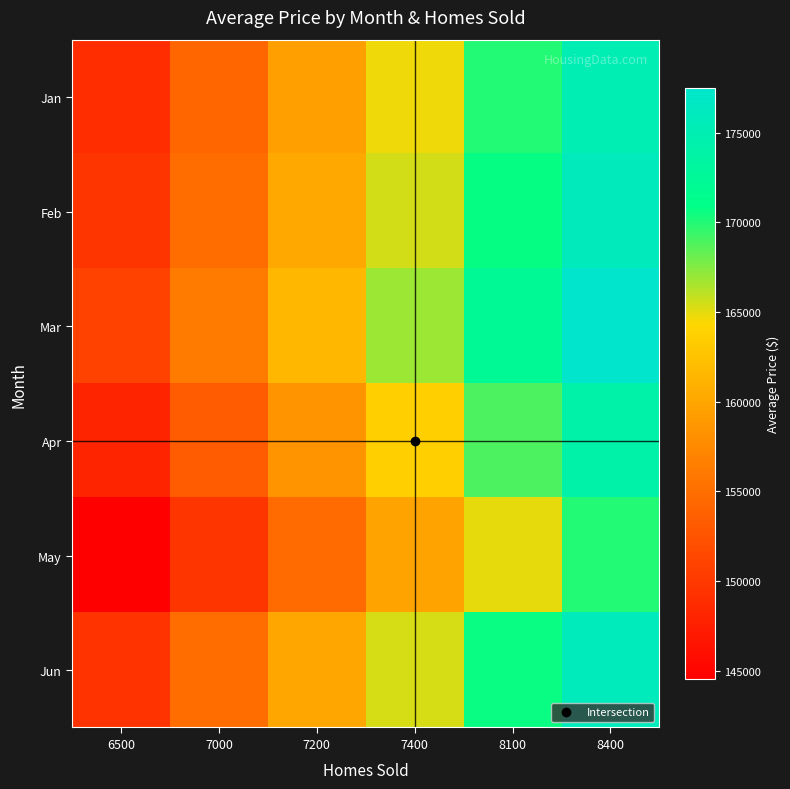

Which label corresponds to the largest value in the chart?

8400